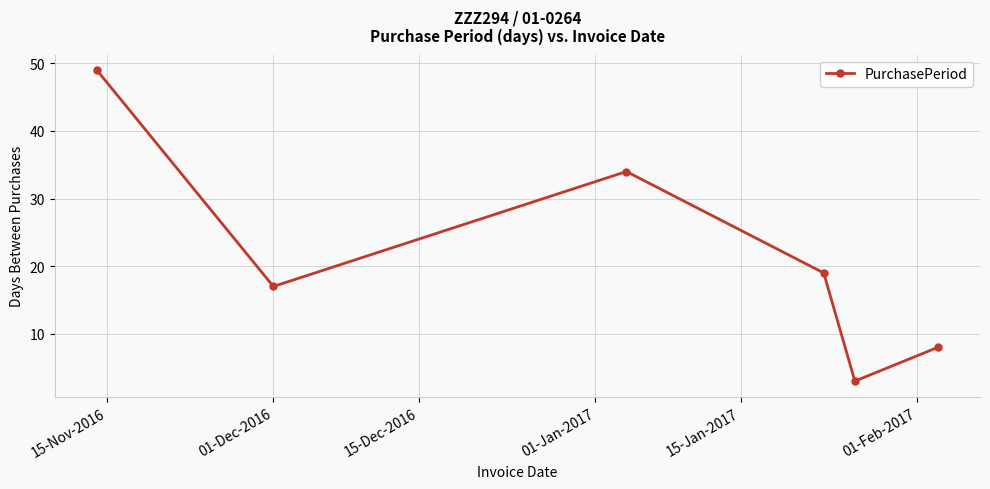

How many points are lower than both their immediate neighbors (excluding endpoints)?

2